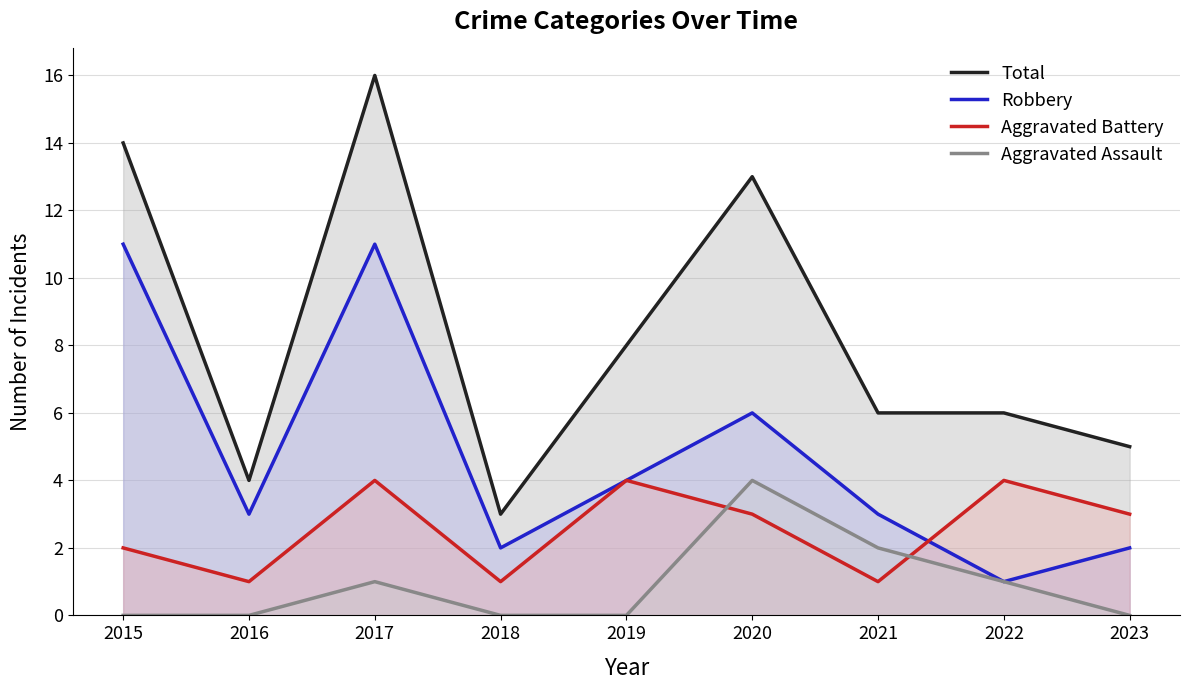

At how many categories does at least one series exceed 2?

9